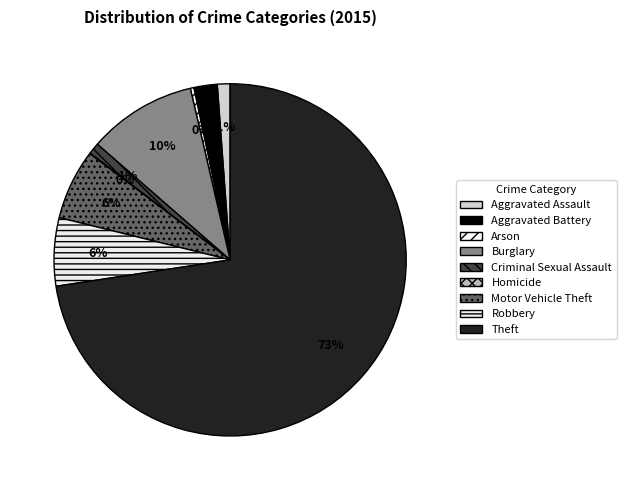

Which category has the smallest portion of the pie?

Homicide